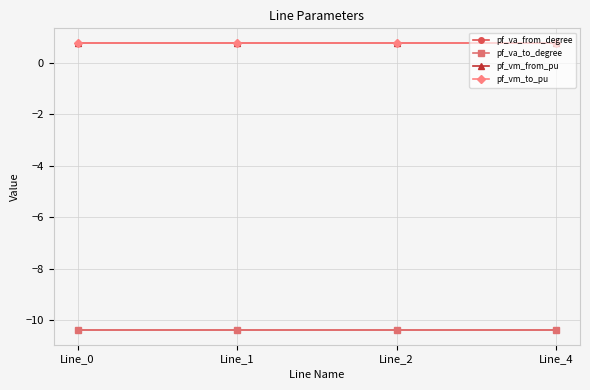

What is the value of the pf_va_from_degree point at the 1st from the left?

-10.4